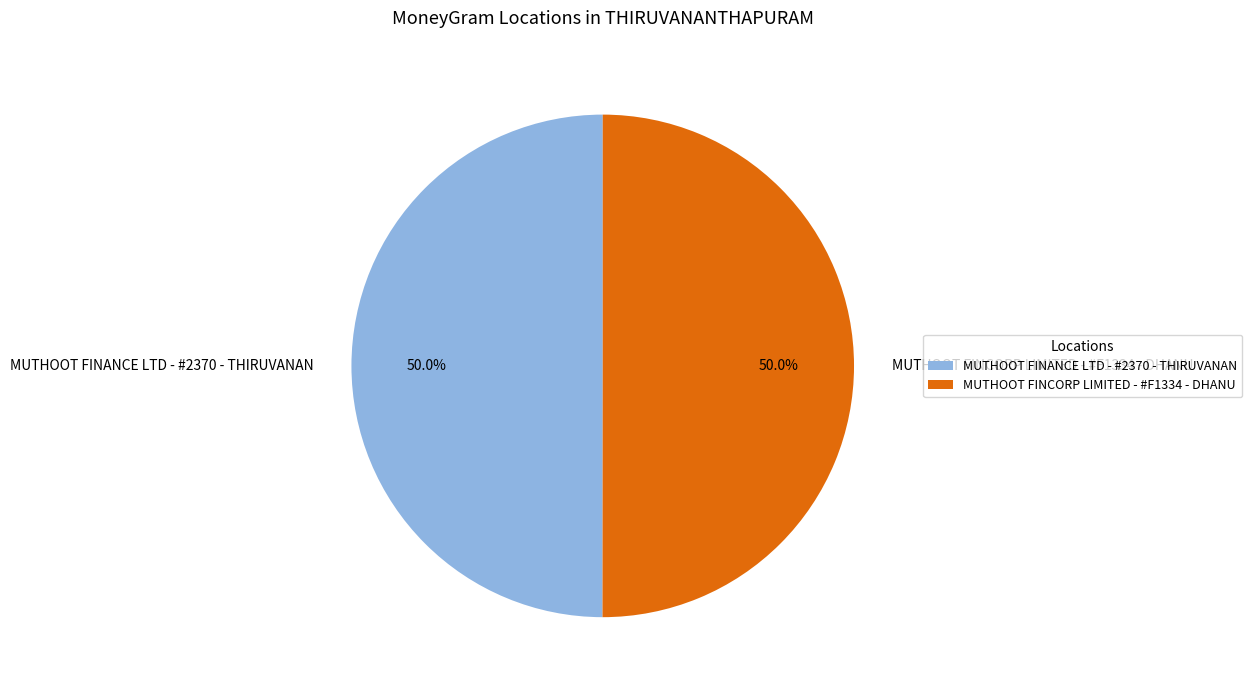

The MUTHOOT FINANCE LTD - #2370 - THIRUVANAN slice represents 56% of the pie. True or false?

False